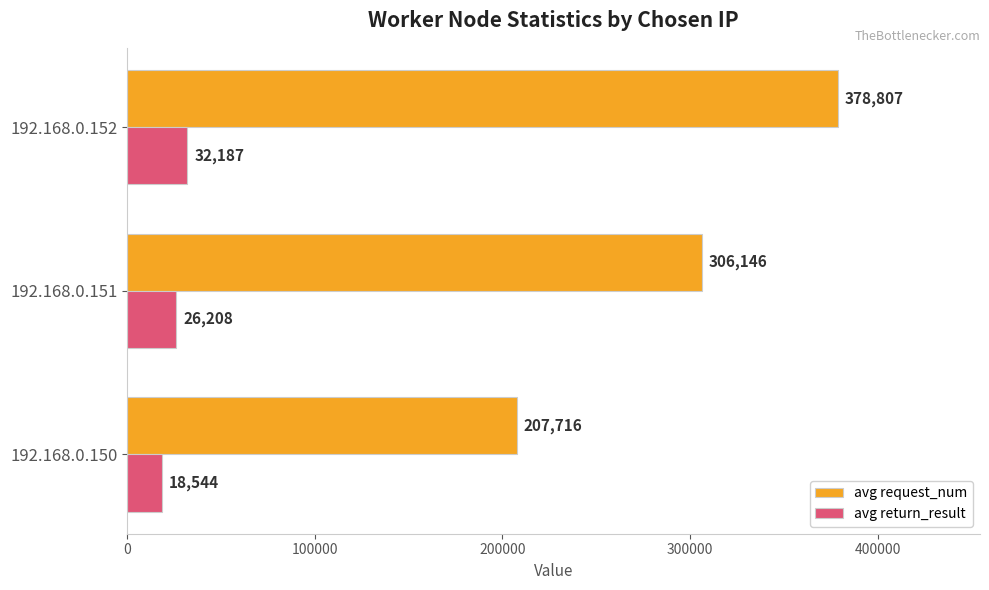

What is the difference between the avg return_result values at 192.168.0.152 and 192.168.0.150?

13643.0